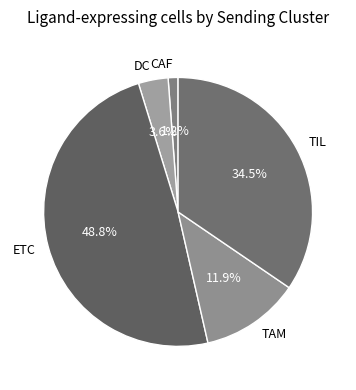

To the nearest percent, what is the difference between the CAF and DC slice percentages?

2%